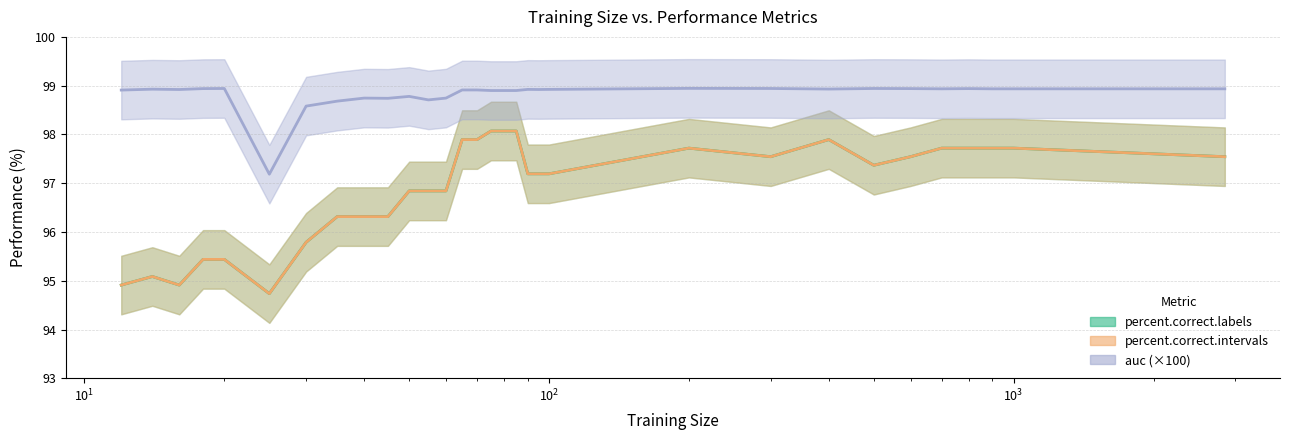

Rank the series by their maximum value, from highest to lowest.

auc, percent.correct.labels, percent.correct.intervals